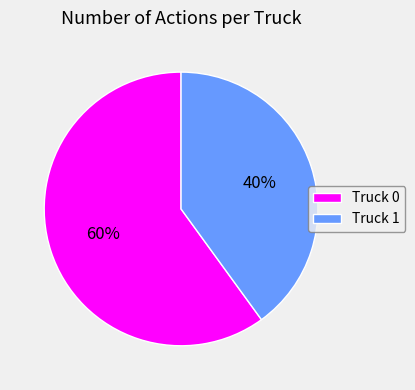

Do Truck 1 and Truck 0 together represent more than half of the pie?

Yes